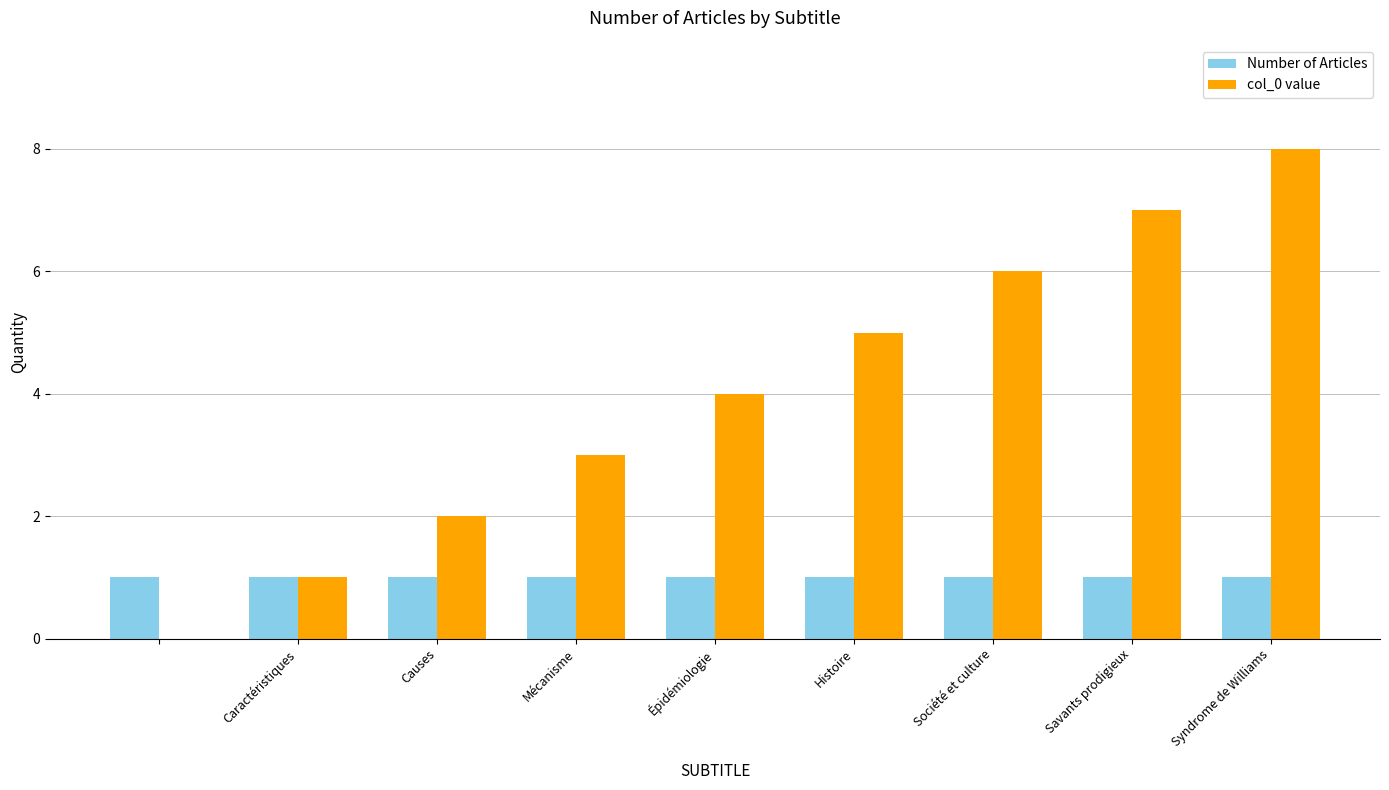

Which series has the largest total across all categories?

col_0 value